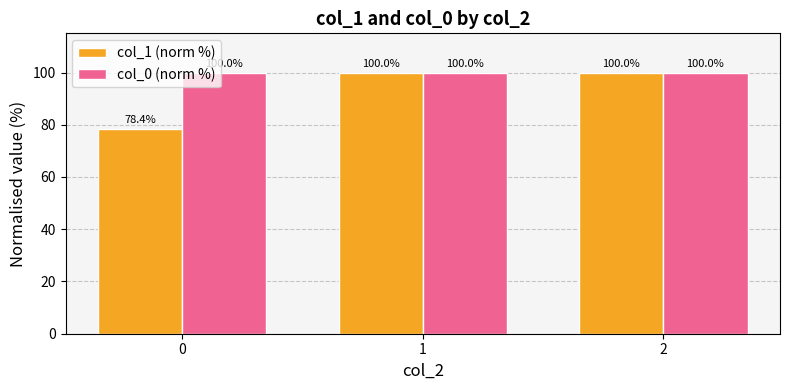

At 0, list the series in order from largest to smallest.

col_0 (norm %), col_1 (norm %)